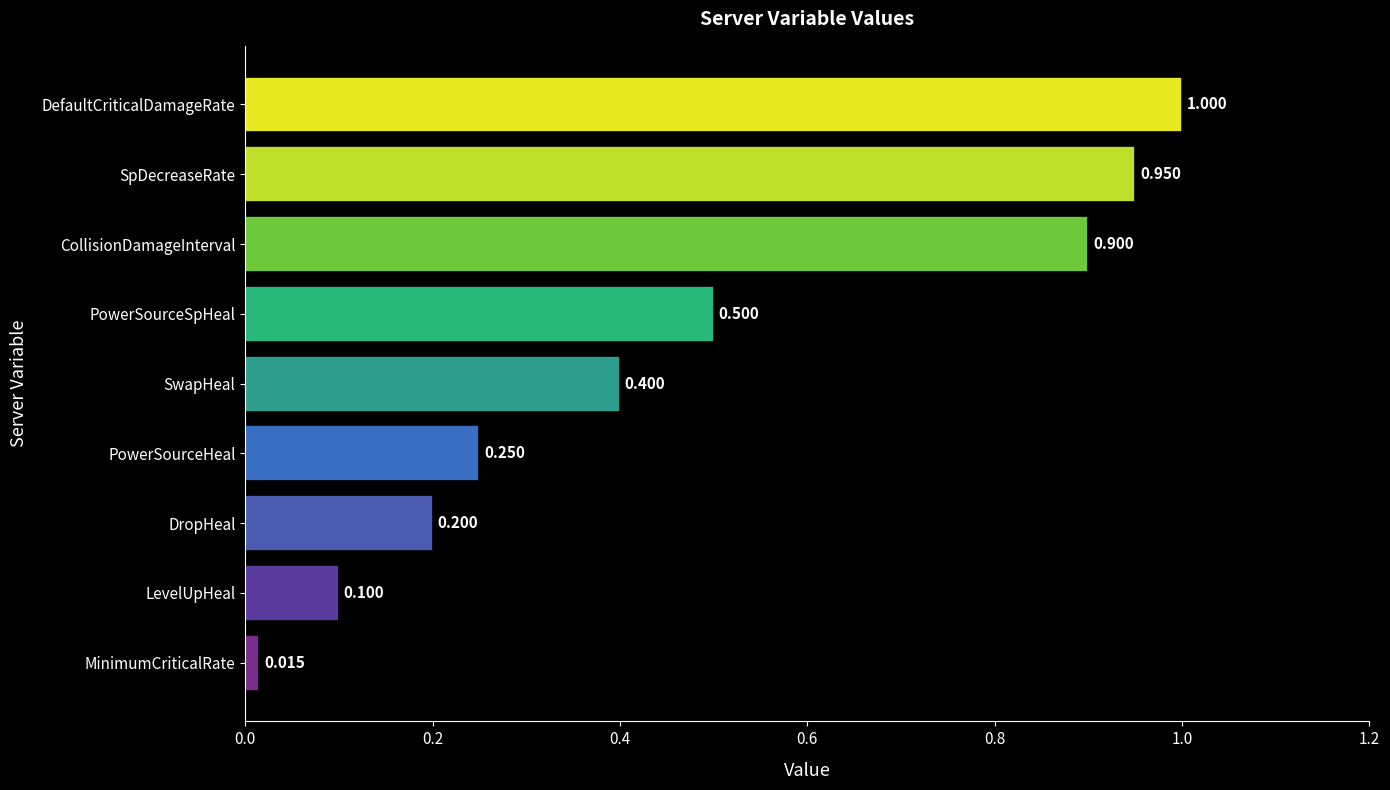

Rank the categories by value from highest to lowest.

DefaultCriticalDamageRate, SpDecreaseRate, CollisionDamageInterval, PowerSourceSpHeal, SwapHeal, PowerSourceHeal, DropHeal, LevelUpHeal, MinimumCriticalRate